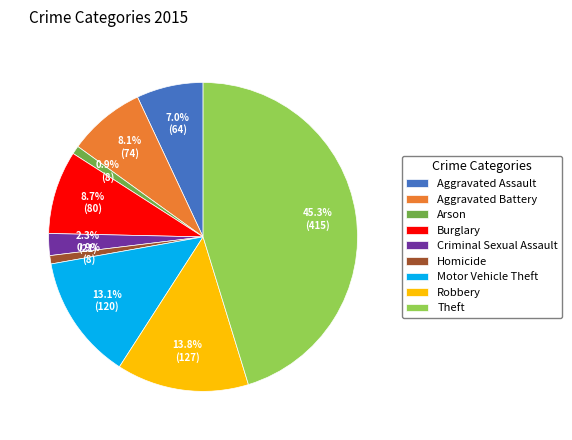

Which has a higher value, Robbery or Aggravated Battery?

Robbery